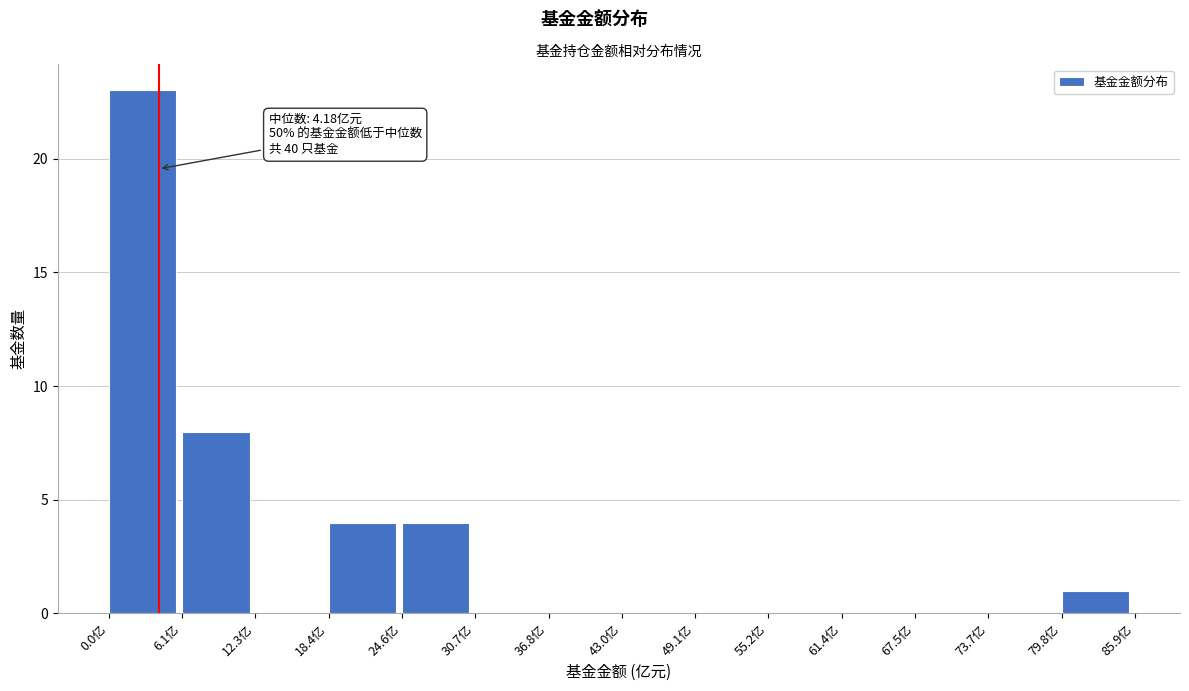

Over which range of the x-axis is the bar tallest?

0 to 6